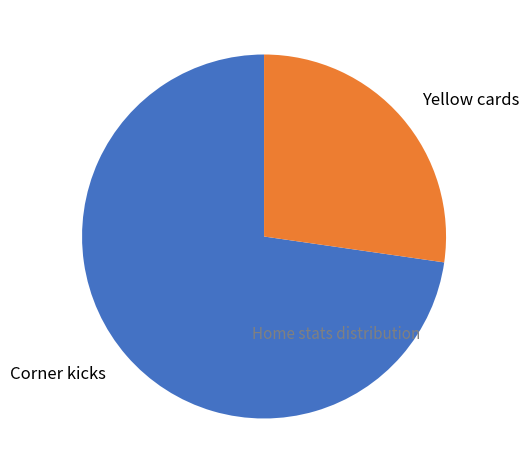

Is it true that Corner kicks is 73% of the pie?

True